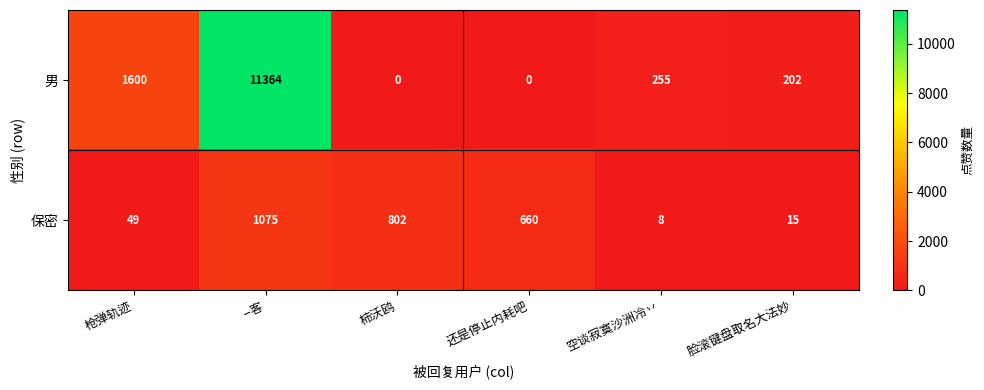

At which category does the chart reach its peak across all series?

--客